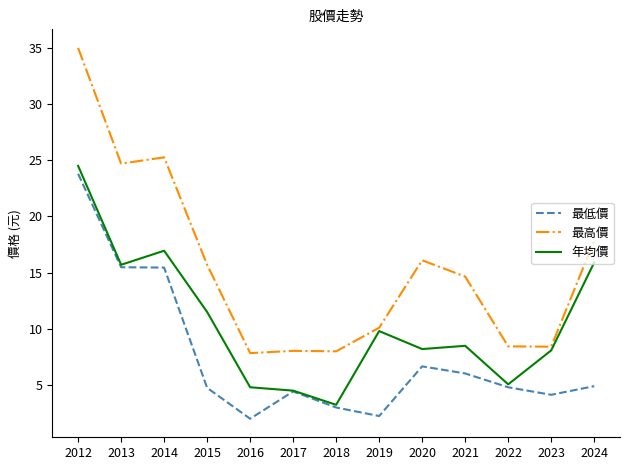

List the series in order of their peak value, lowest first.

最低價, 年均價, 最高價